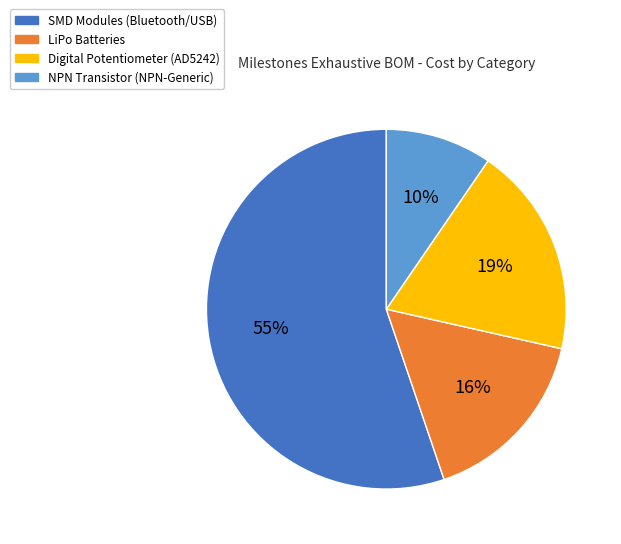

What is the ratio of the value at SMD Modules (Bluetooth/USB) to the value at Digital Potentiometer (AD5242)?

2.9